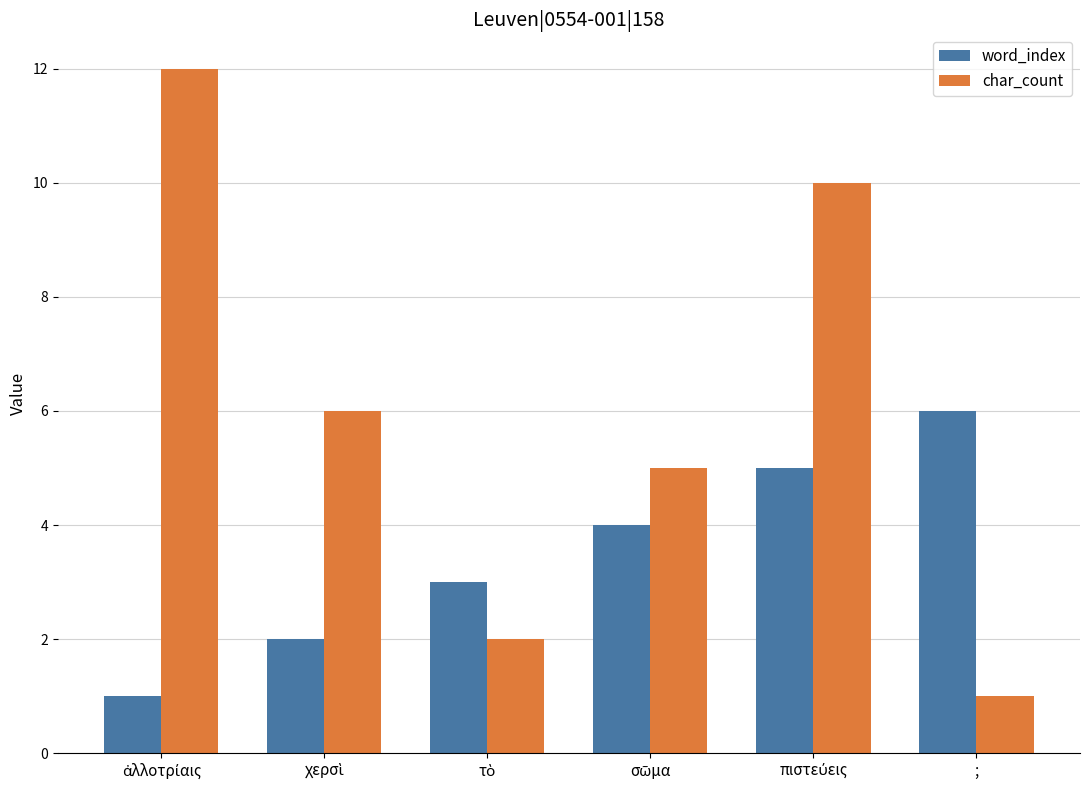

What is the value of the char_count bar at the 3rd from the left?

2